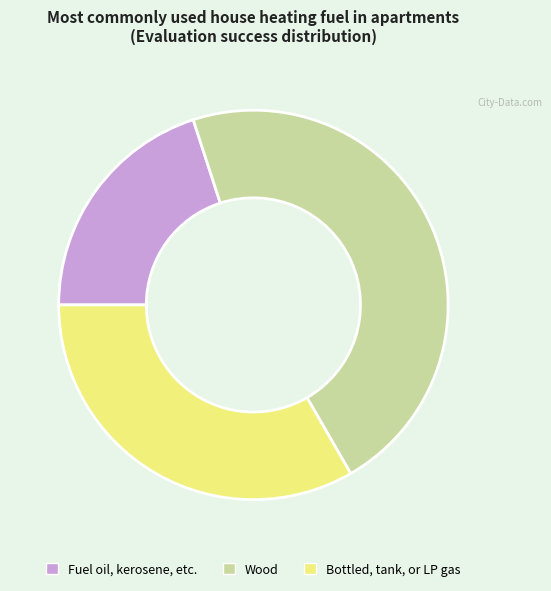

Rank the categories by value from lowest to highest.

Fuel oil, kerosene, etc., Bottled, tank, or LP gas, Wood